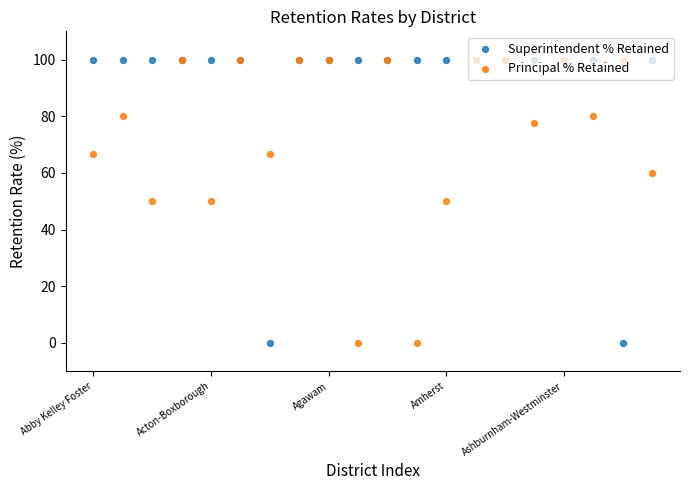

At how many categories does at least one series exceed 43?

20